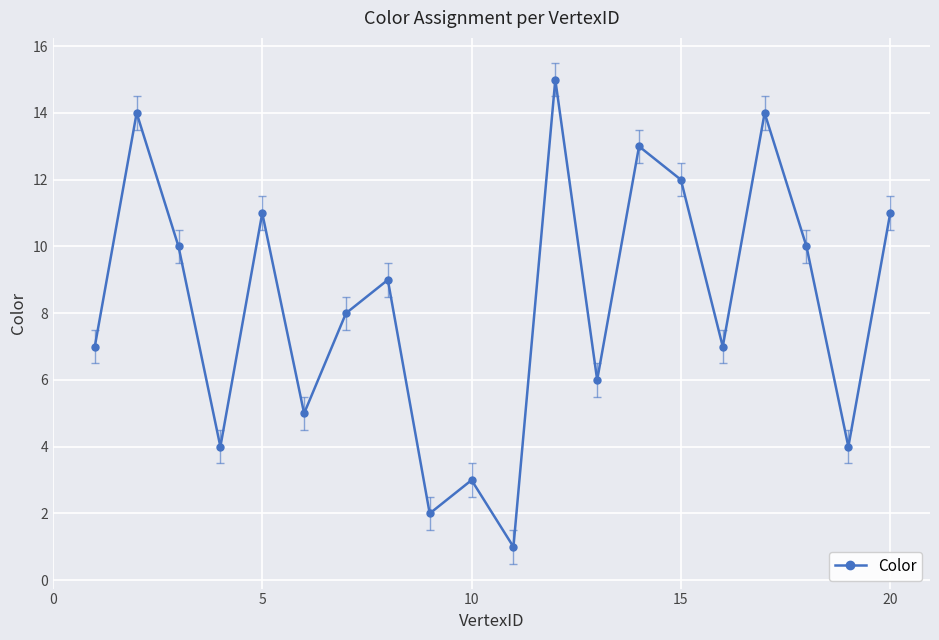

What is the maximum value shown in the chart?

15